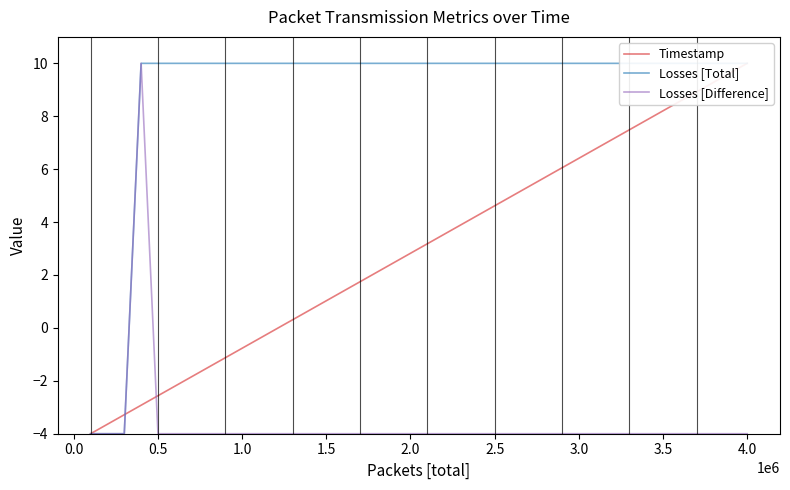

Between 1.5 and 2.0, which is larger?

2.0